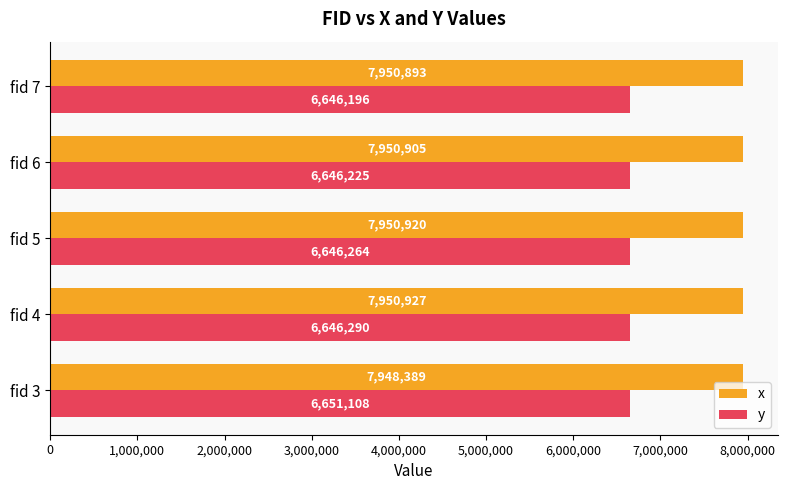

What are all the series names shown in the legend?

x, y